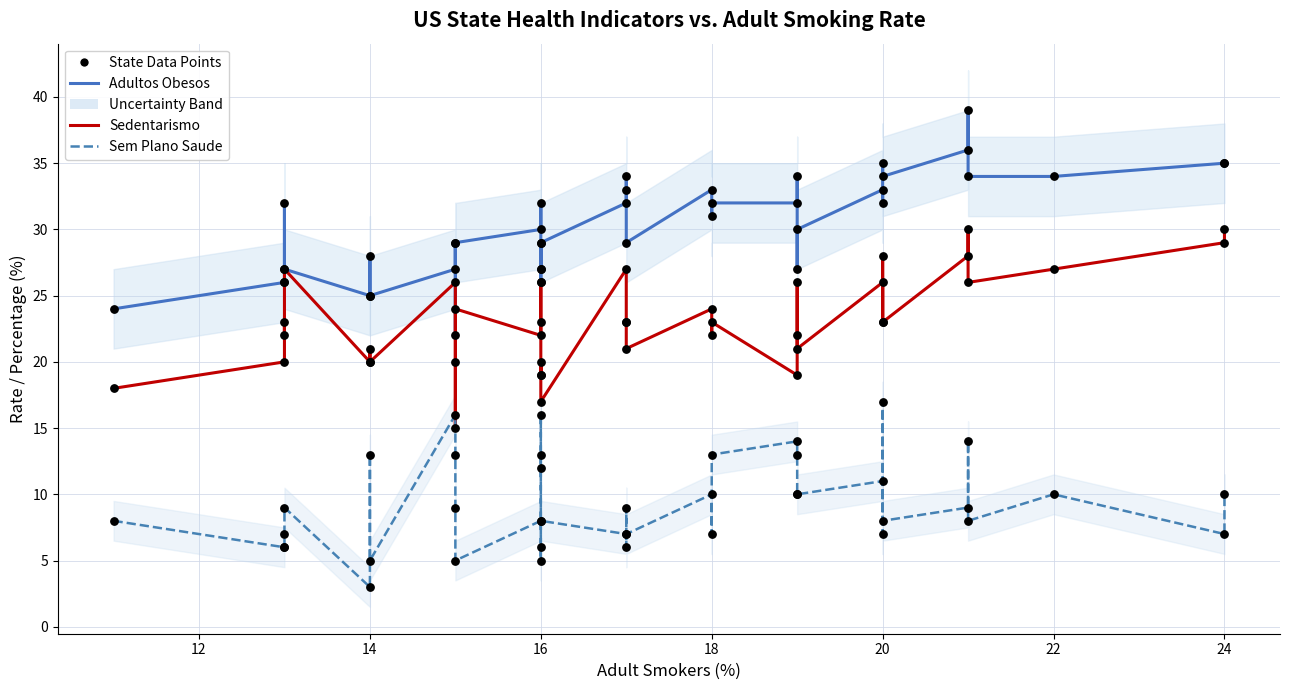

What is the total value across all series at 14?

55